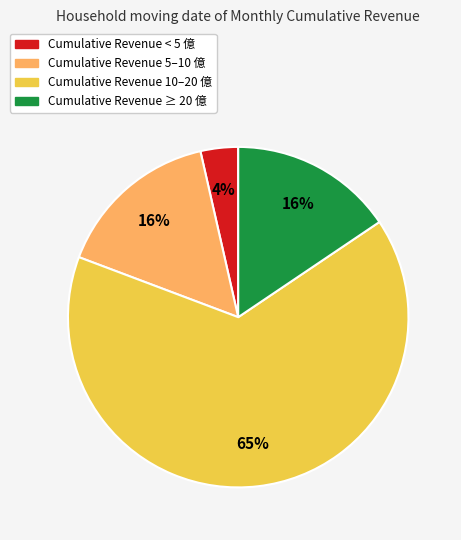

Is there a majority slice in this chart?

Yes